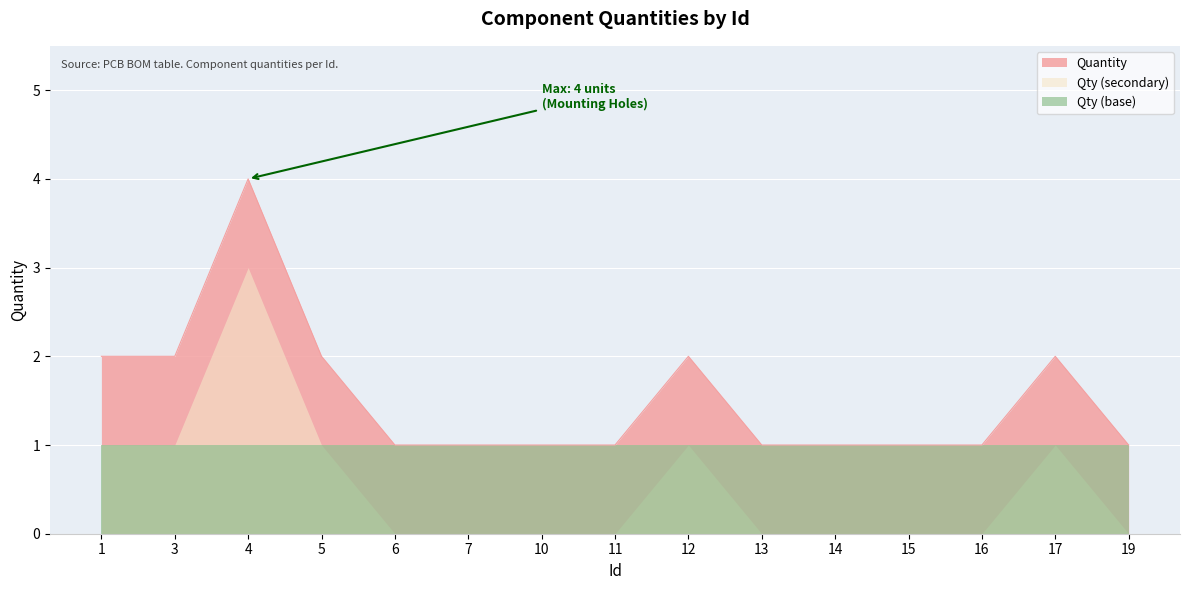

What is the value of the 1st point from the left?

2